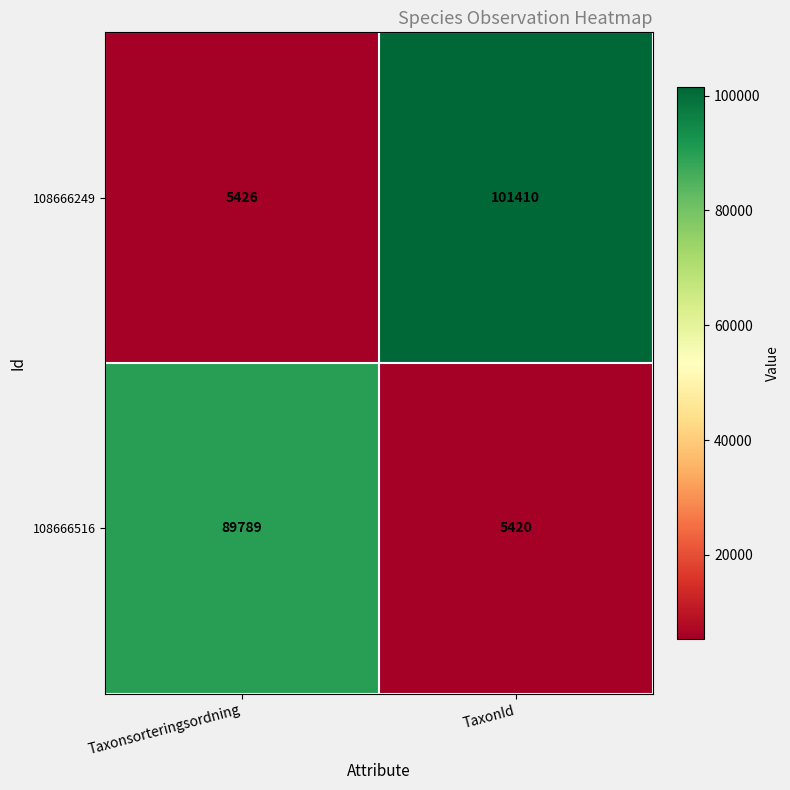

What is the difference between the highest and lowest values at TaxonId?

95990